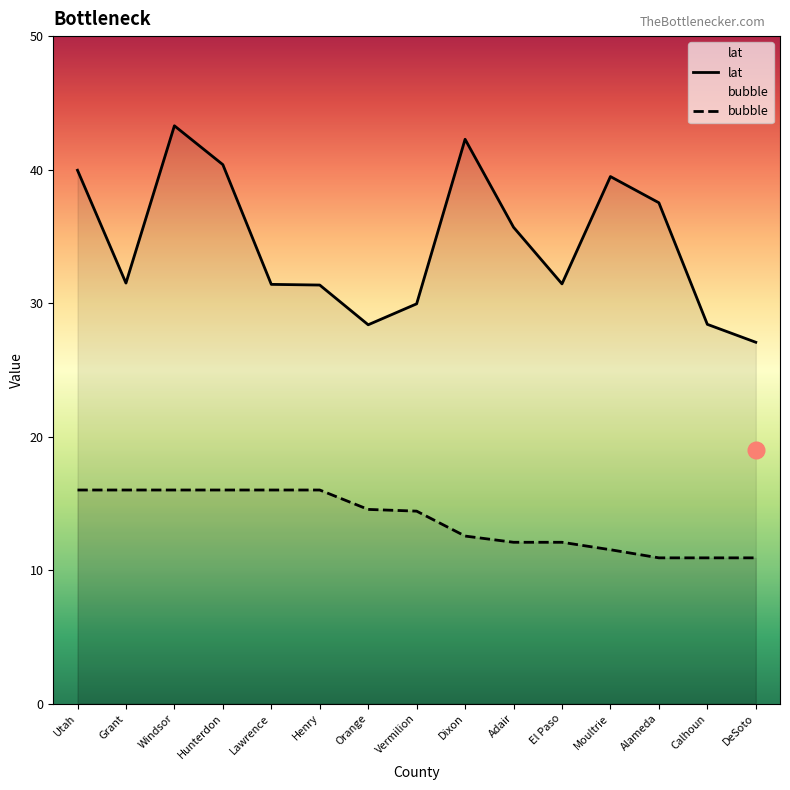

Between Hunterdon and Lawrence, which is larger?

Hunterdon